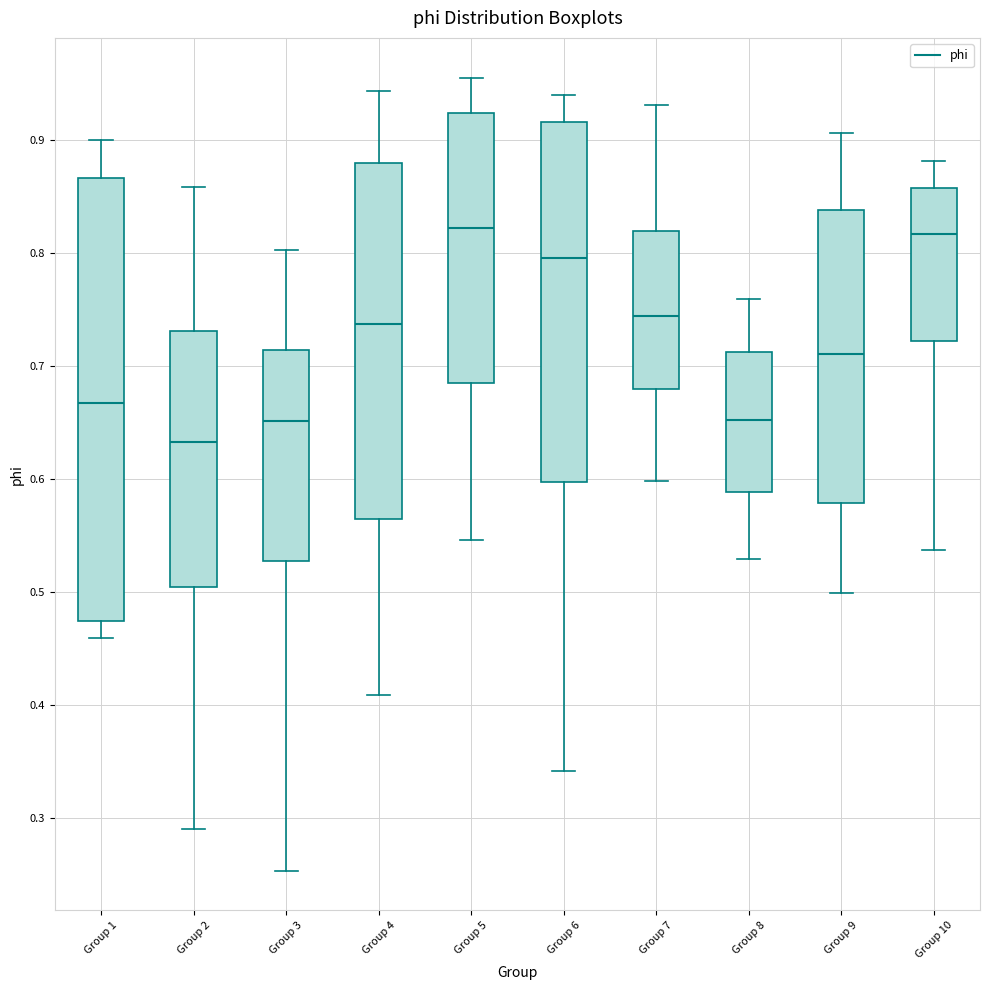

Which box's median line is the lowest?

Group 2